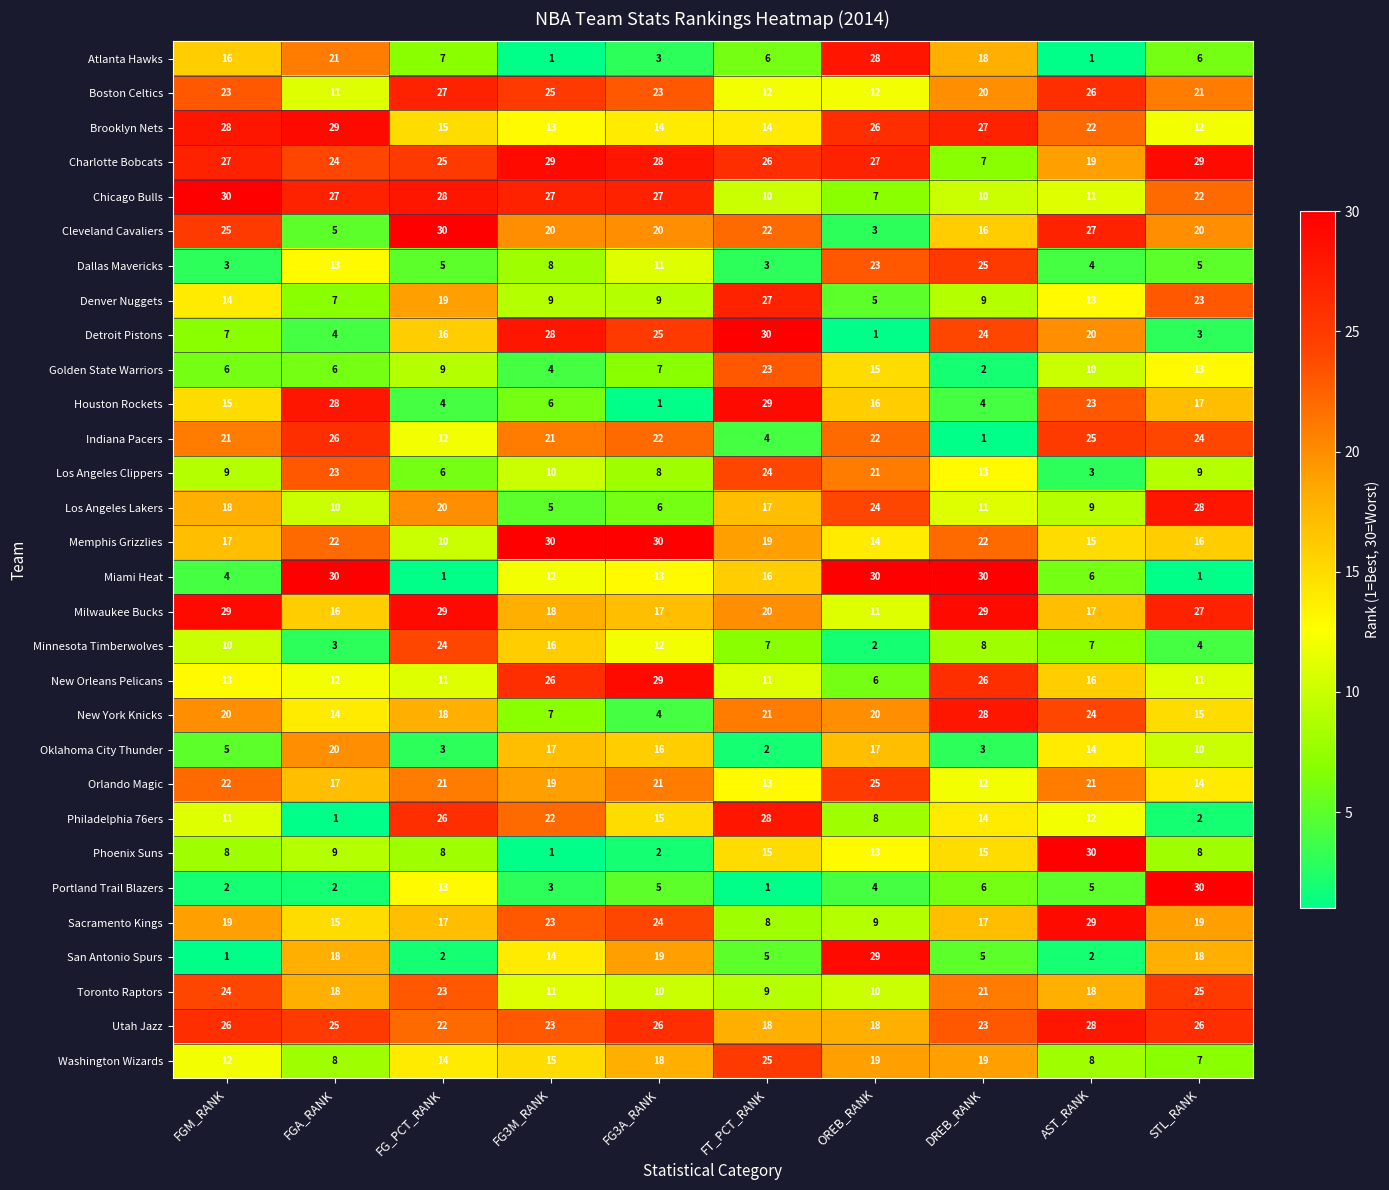

Is the value of Philadelphia 76ers at OREB_RANK greater than the value of Charlotte Bobcats at FG3A_RANK?

No